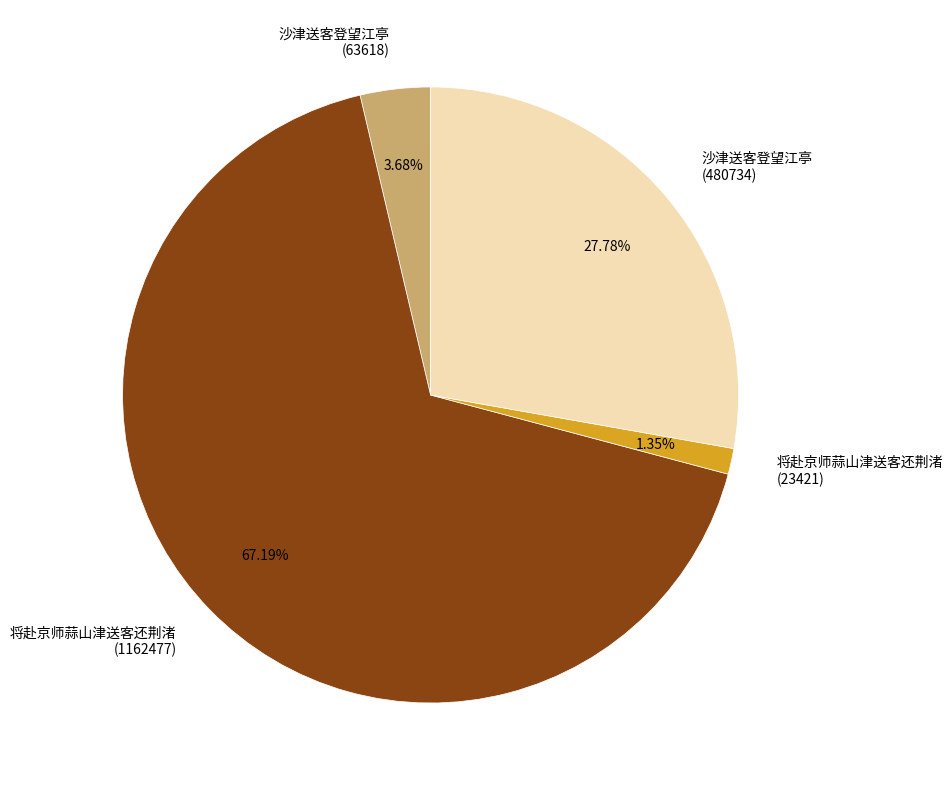

Rank the categories by value from lowest to highest.

将赴京师蒜山津送客还荆渚 (23421), 沙津送客登望江亭 (63618), 沙津送客登望江亭 (480734), 将赴京师蒜山津送客还荆渚 (1162477)